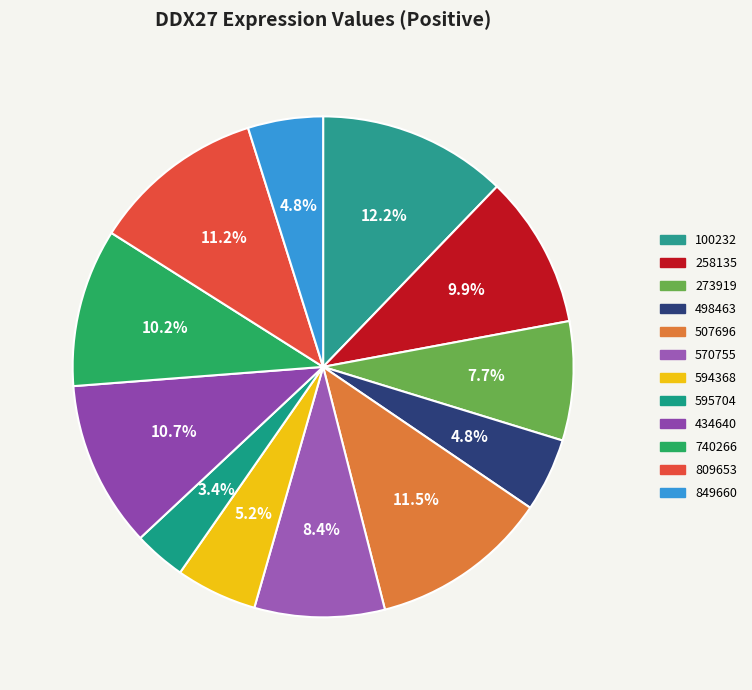

Does 570755 account for over 50% of the chart?

No